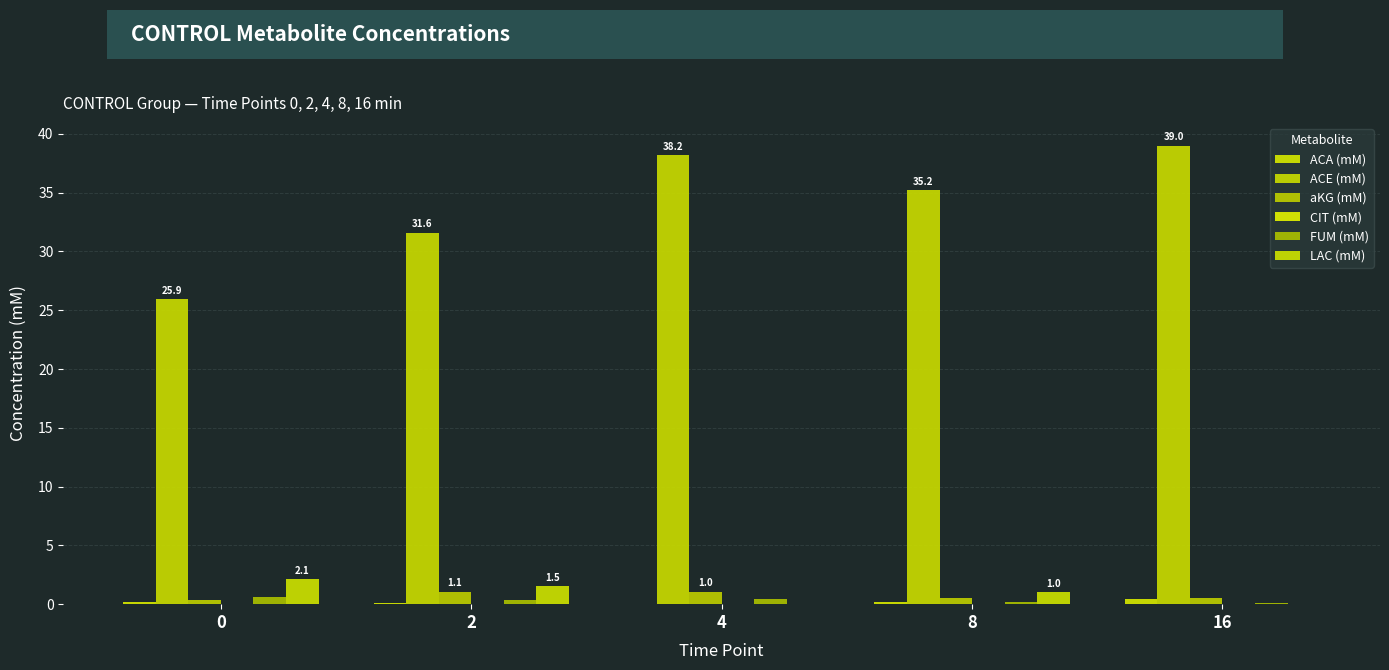

How many groups of bars are there?

5